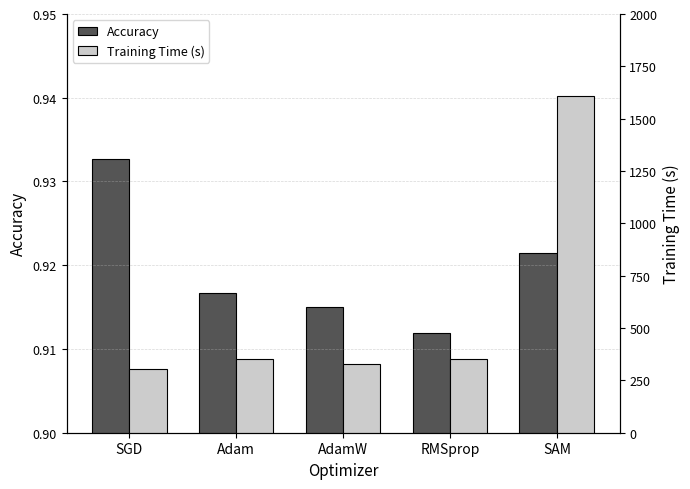

What is the sum of the Training Time (s) values at SGD and RMSprop?

656.2